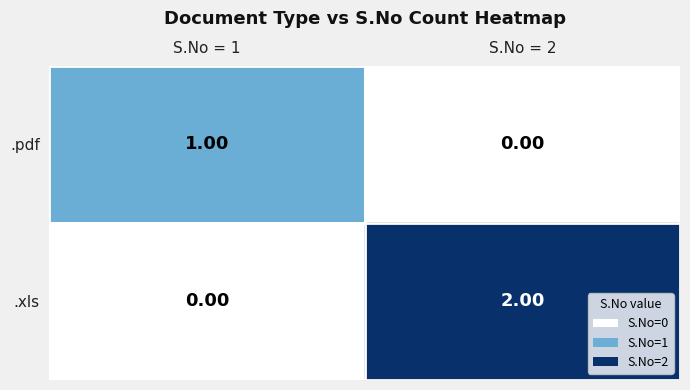

List the series in order of their peak value, lowest first.

.pdf, .xls